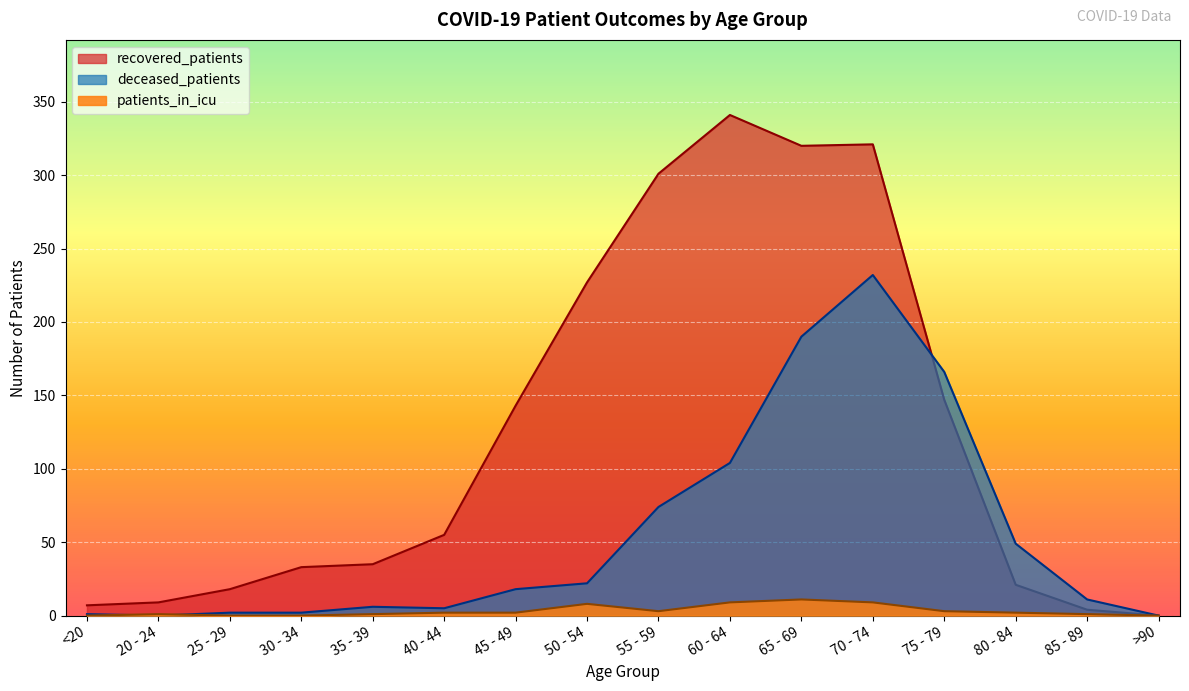

How many times do deceased_patients and recovered_patients cross each other?

1